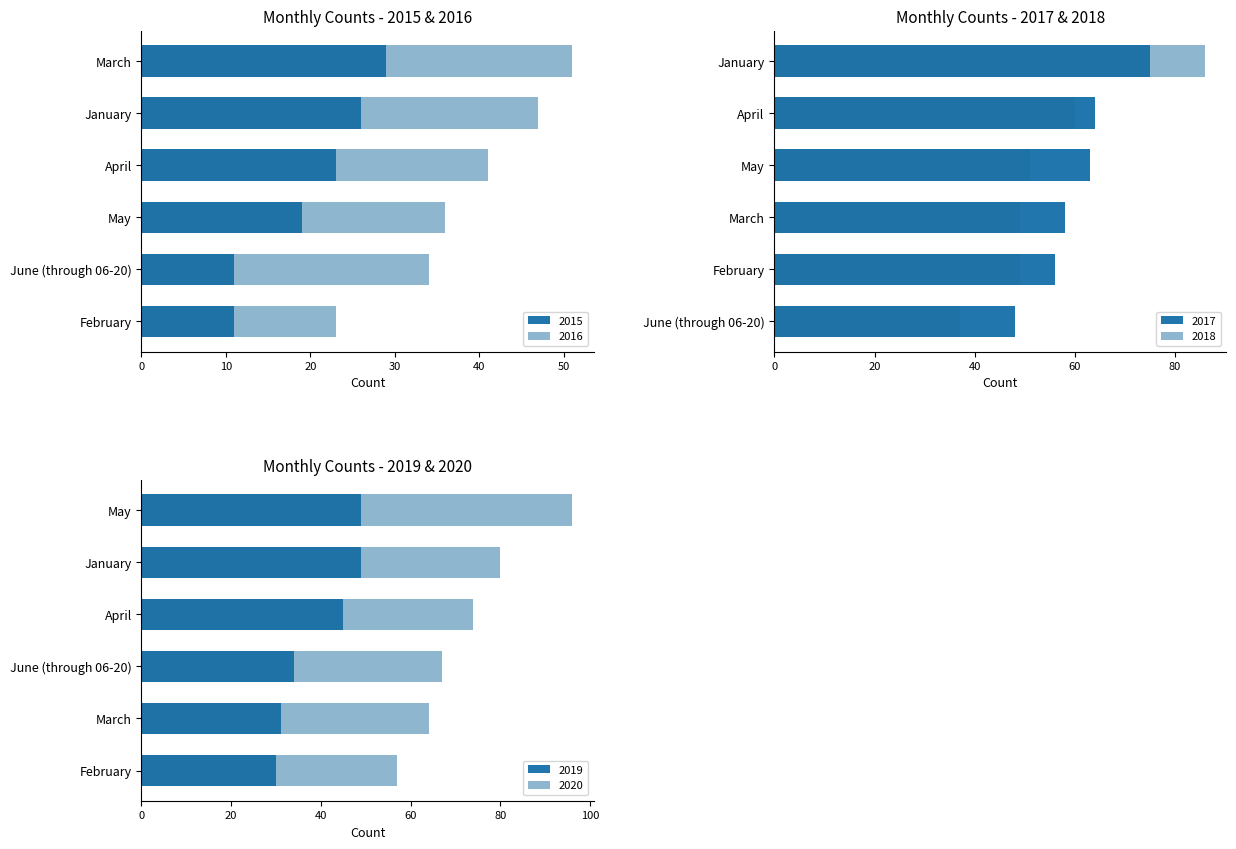

Count the number of categories in the chart.

6